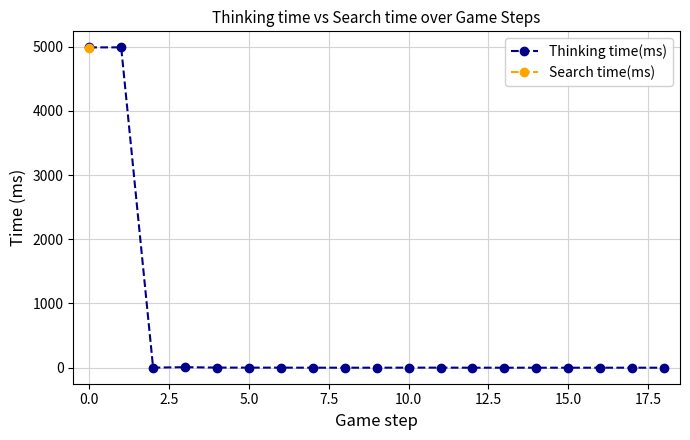

List the series in order of their peak value, highest first.

Thinking time(ms), Search time(ms)